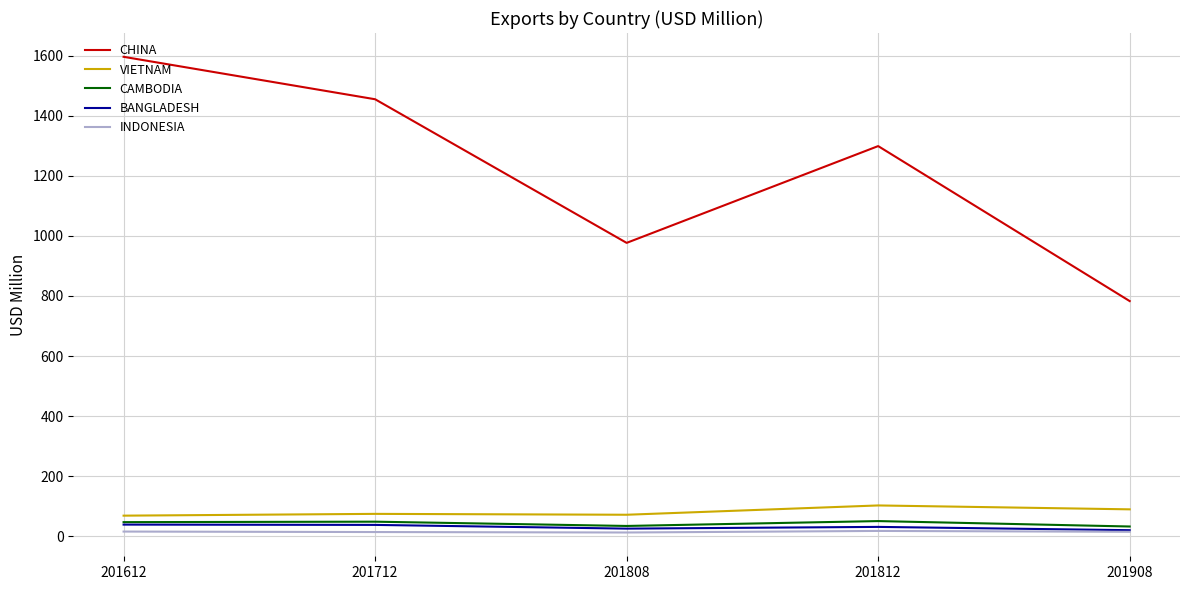

What is the total value across all series at 201812?

1500.4